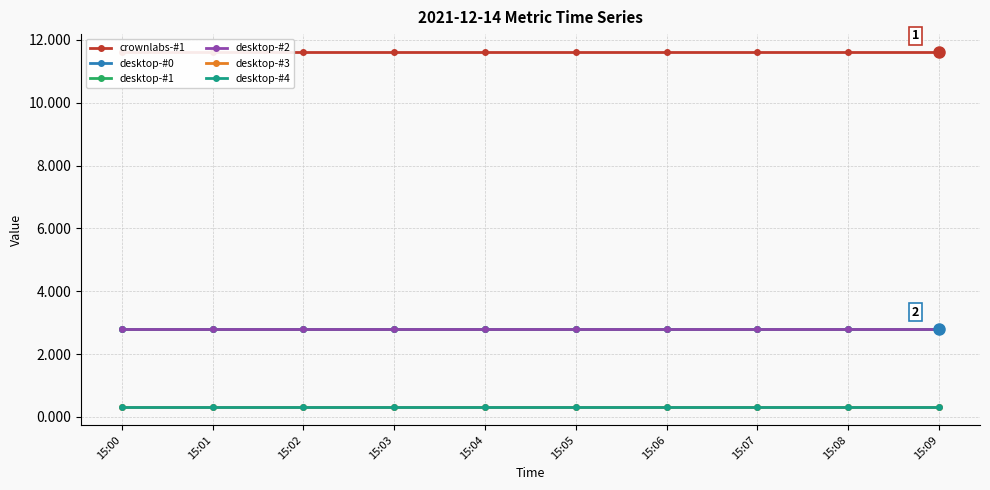

What is the sum of the crownlabs-#1 values at 15:09 and 15:02?

23.2